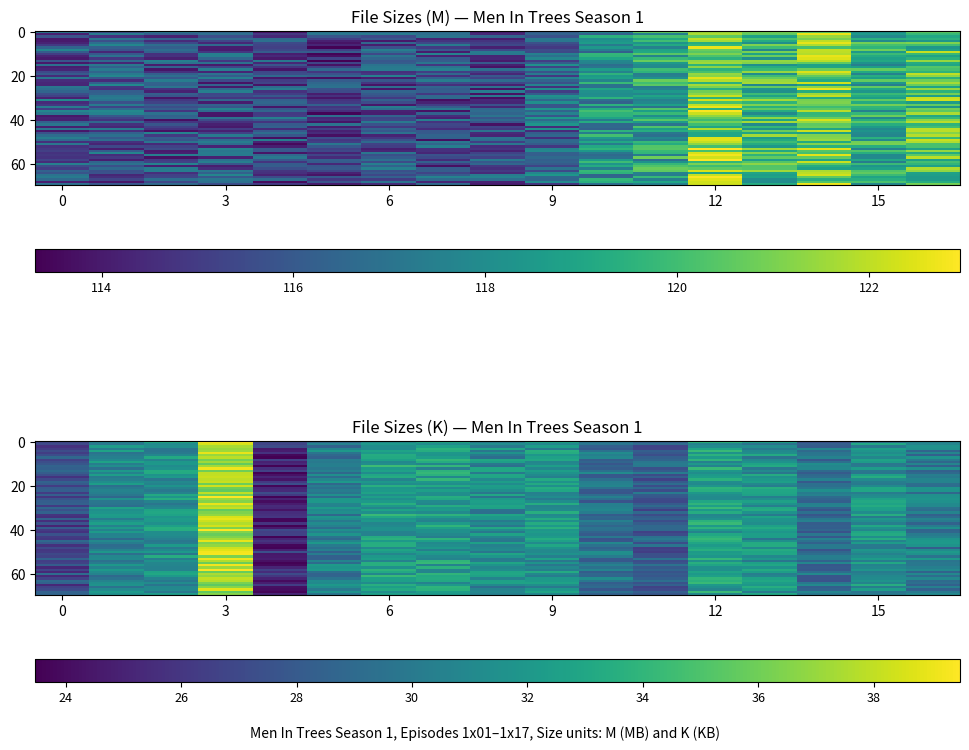

Where does the 1x05 series first go above 115?

Size (M)